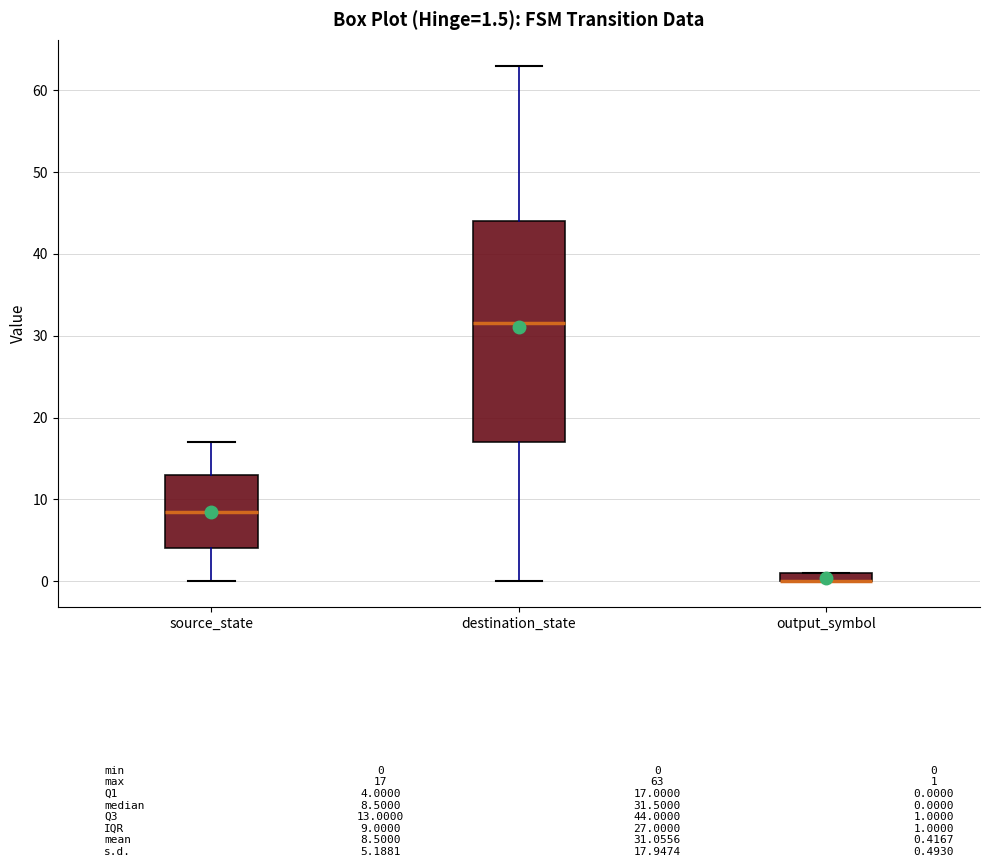

Which box is the tallest, from its lower edge to its upper edge?

destination_state